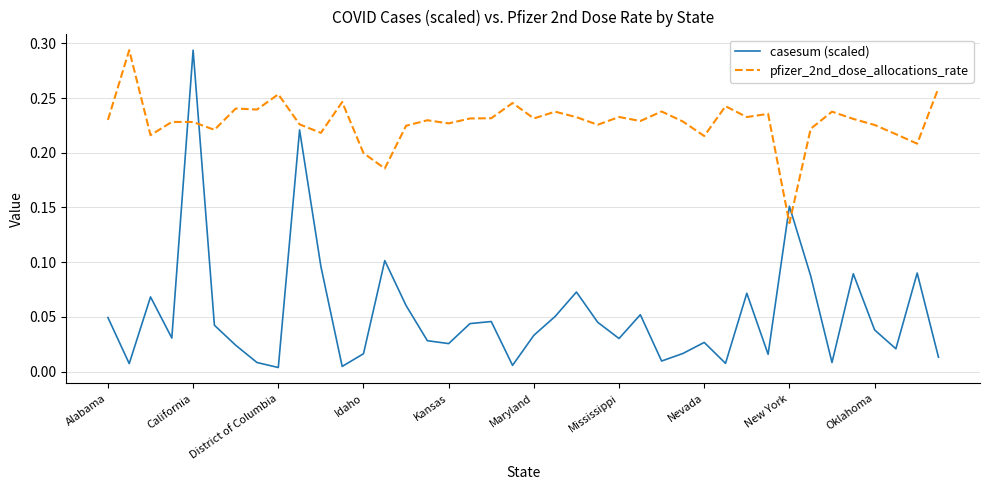

Which series has the largest total across all categories?

pfizer_2nd_dose_allocations_rate